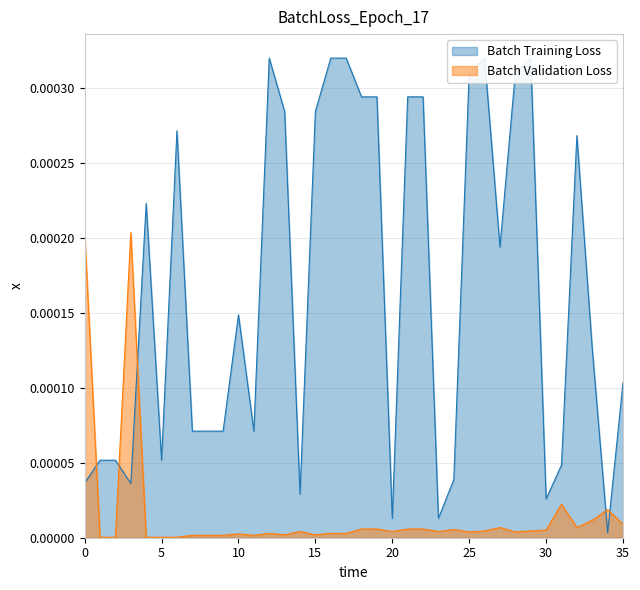

Which series has the largest range (max minus min)?

Batch Training Loss (Leve Gil)